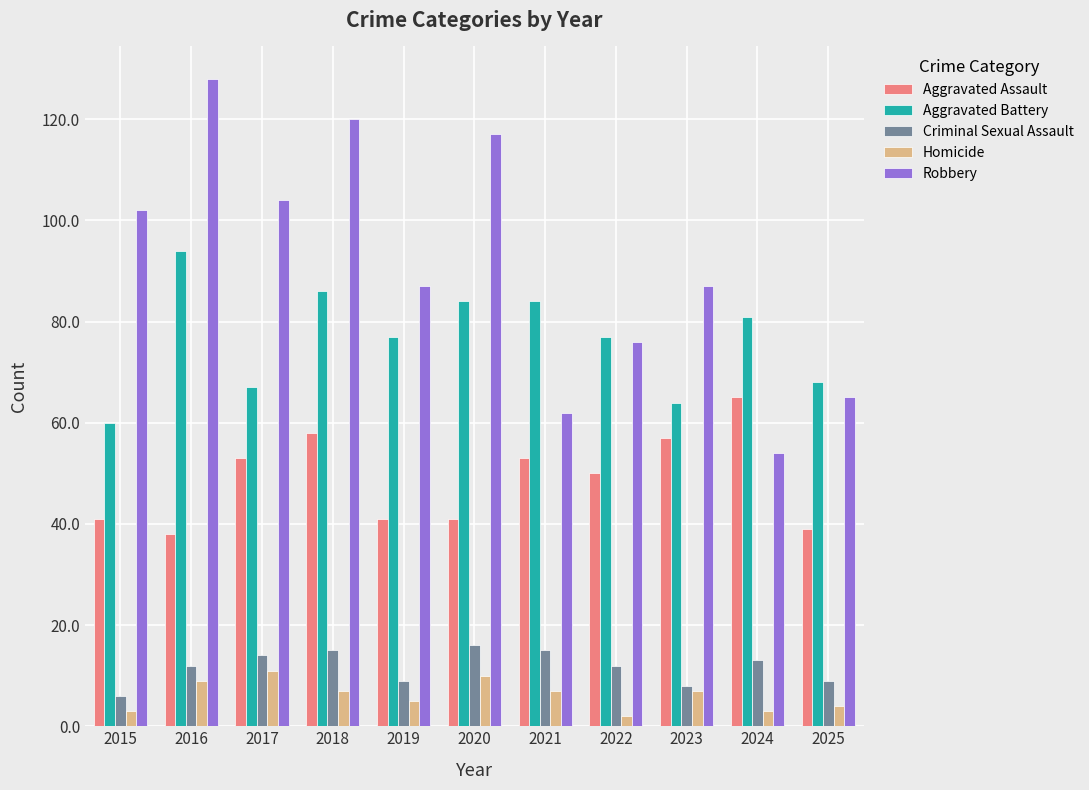

Reading left to right, list all the values displayed in this chart.

Aggravated Assault: 41	38	53	58	41	41	53	50	57	65	39
Aggravated Battery: 60	94	67	86	77	84	84	77	64	81	68
Criminal Sexual Assault: 6	12	14	15	9	16	15	12	8	13	9
Homicide: 3	9	11	7	5	10	7	2	7	3	4
Robbery: 102	128	104	120	87	117	62	76	87	54	65